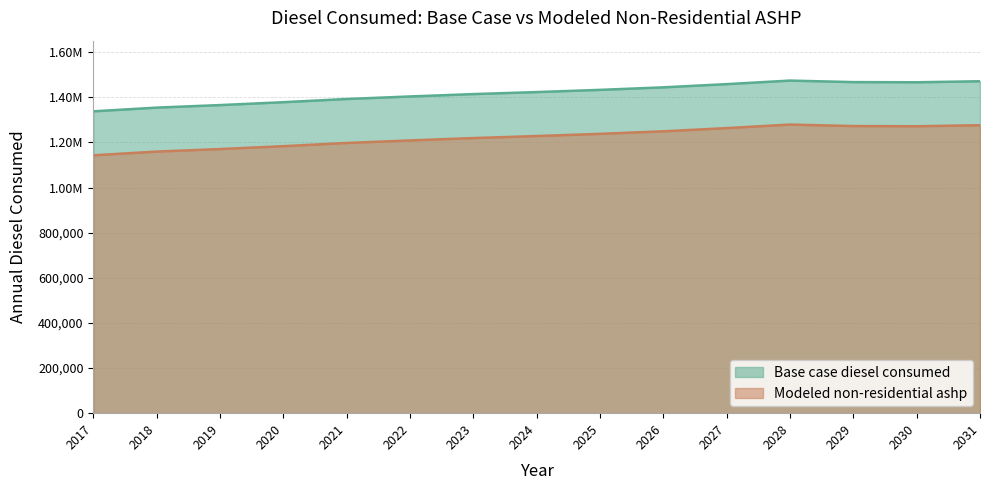

At which label does Modeled non-residential ashp first exceed 1228483?

2024